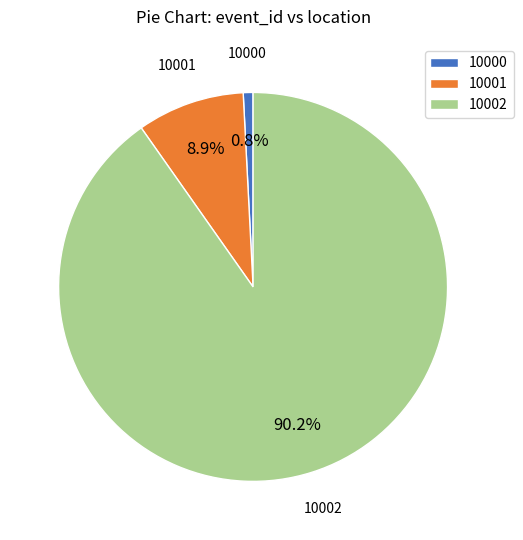

To the nearest percent, what portion does 10002 represent?

90%